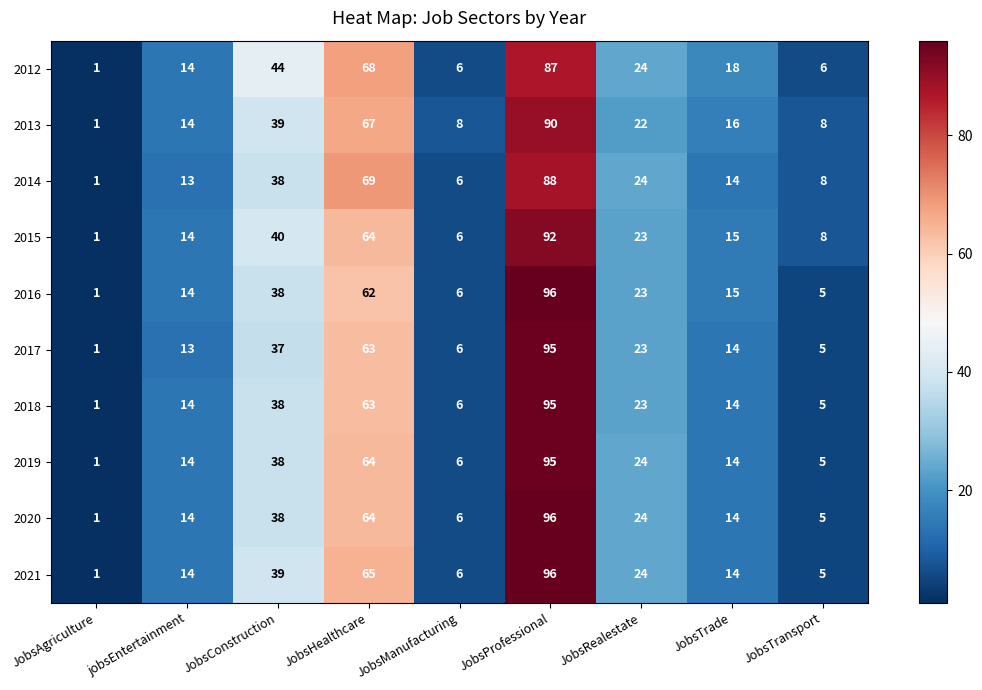

What value does the 2012 series have at JobsManufacturing, to the nearest 5?

5